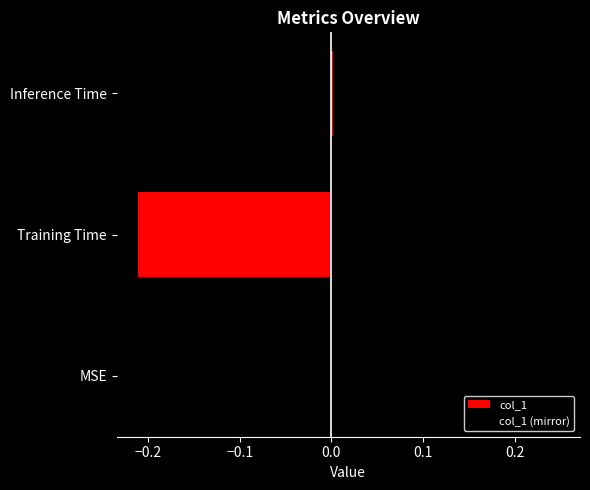

How many groups of bars are there?

3